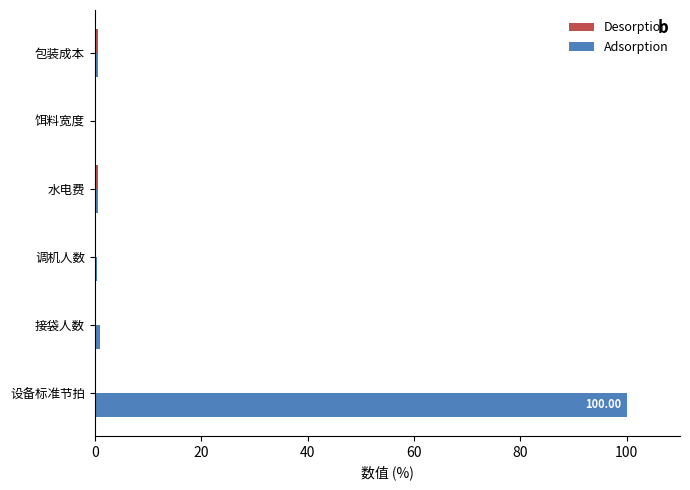

How many series are shown in this chart?

2